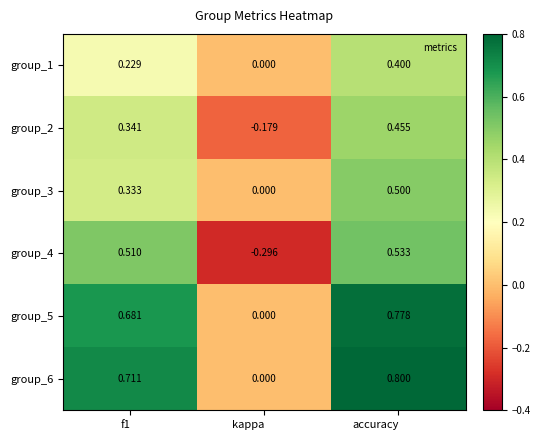

How many values in the group_4 series exceed 0?

2